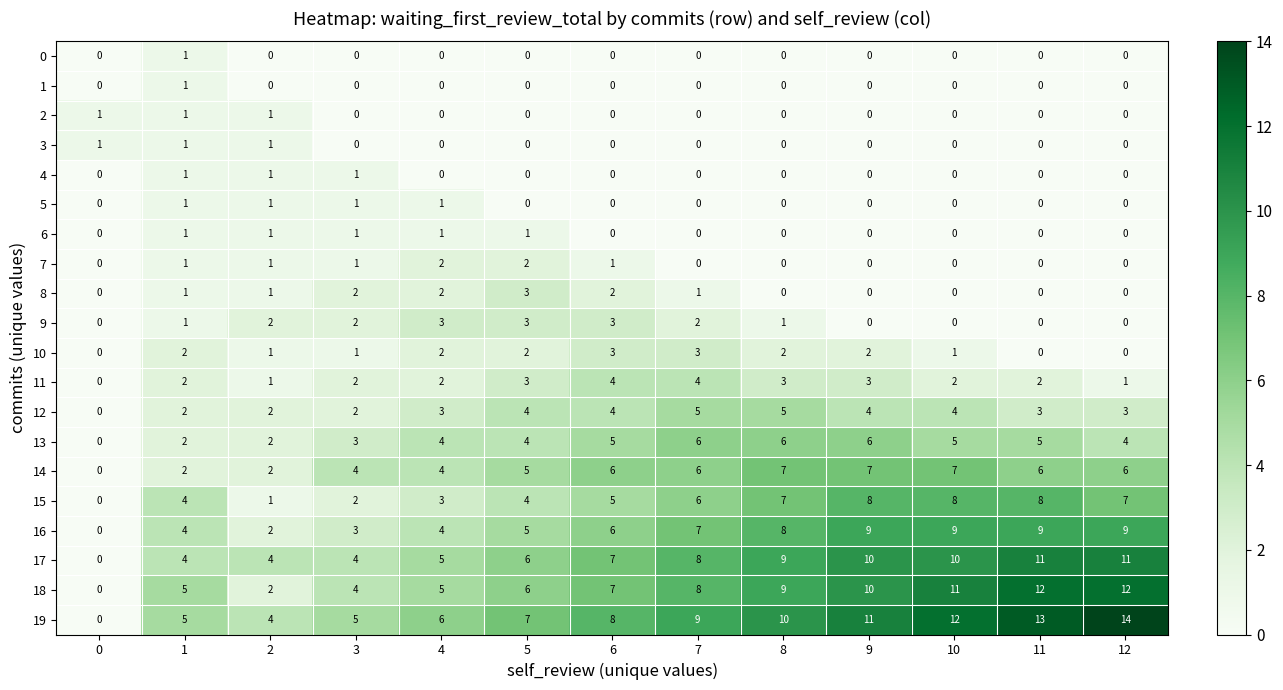

How many 1 values are between 0 and 1?

13